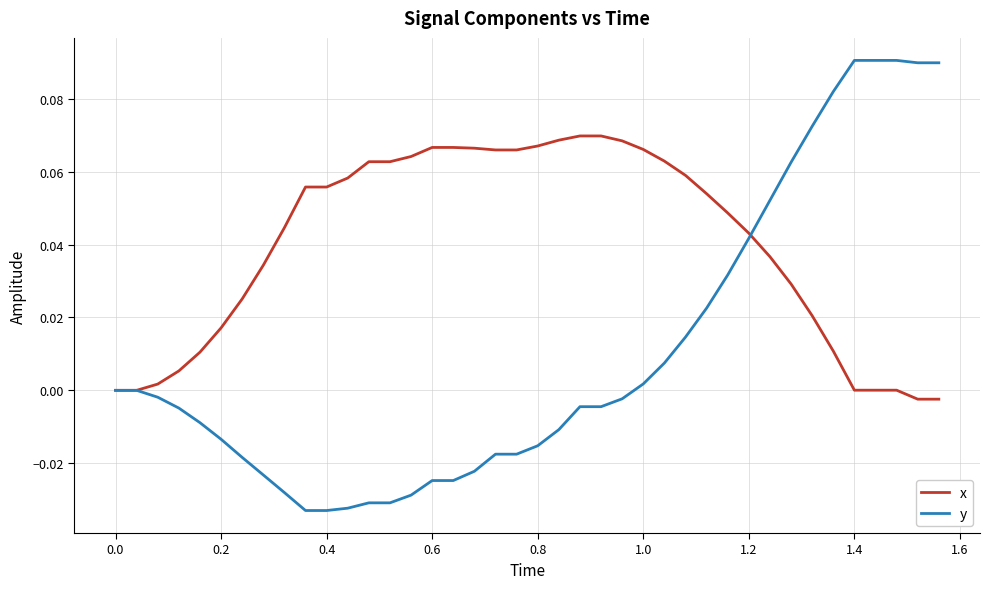

Rank the series by their average value, from highest to lowest.

x, y